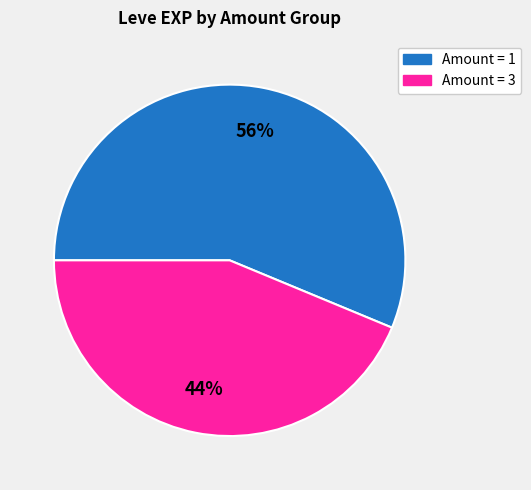

To the nearest percent, what is the average slice percentage?

50%